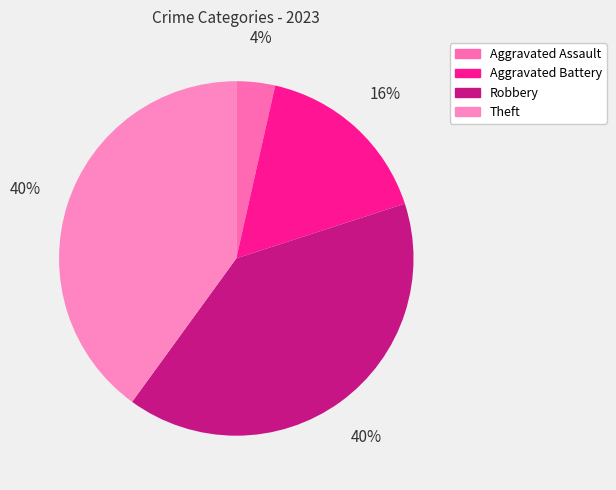

True or false: Theft accounts for 32% of the total.

False